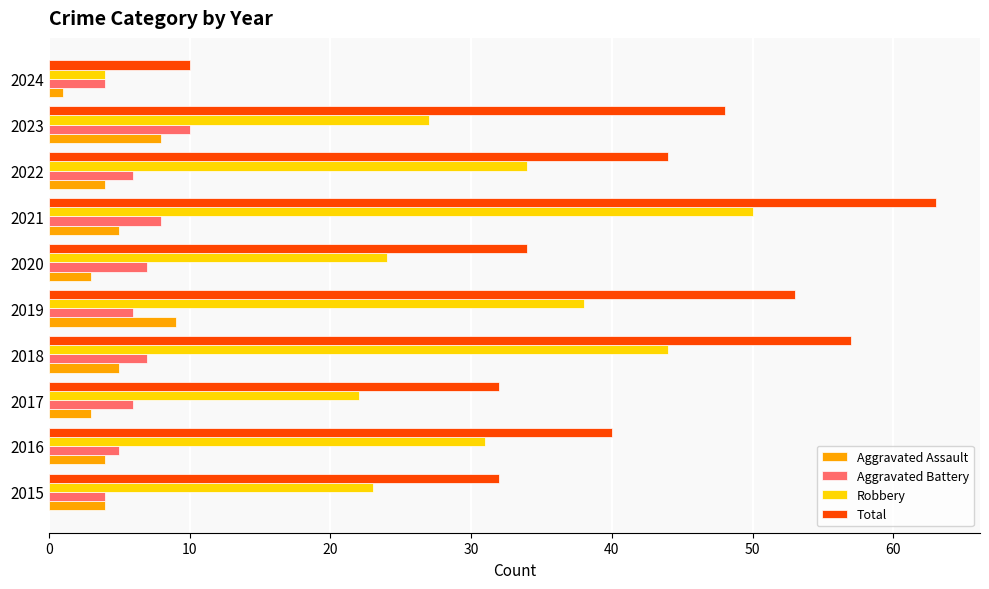

What is the spread (max minus min) of values at 2015?

28